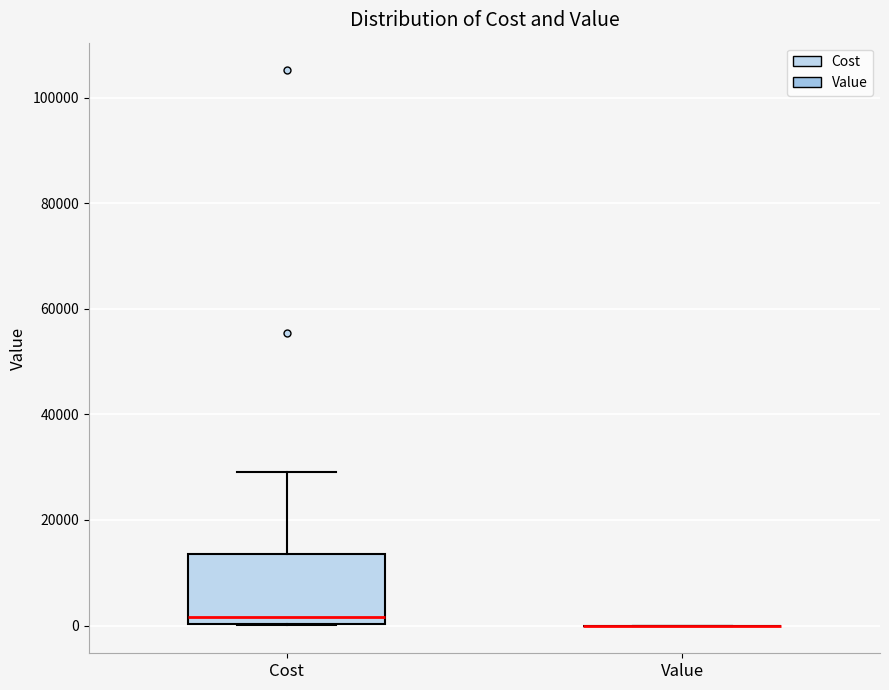

Reading left to right, transcribe this box plot: for each box, give where its median line is, the range the box spans, and where its two whiskers end, as read against the y-axis. The values are not printed on the chart, so give them approximately, as read against the axis.

Cost: median 2000, box 0 to 14000, whiskers 0 to 30000
Value: box collapsed to a line at 0, whiskers 0 to 0